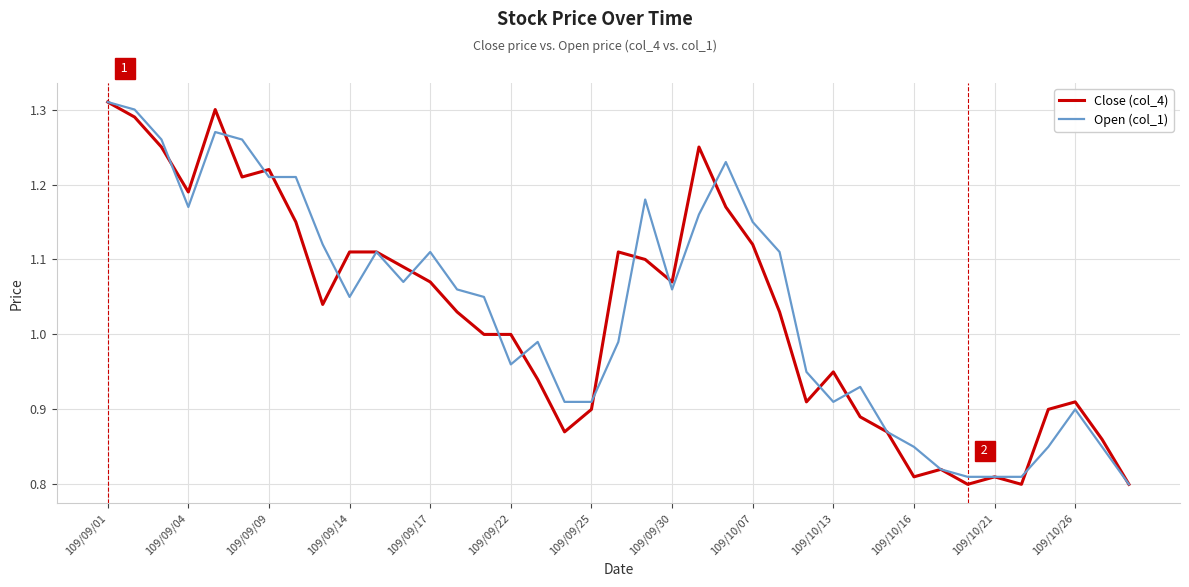

Does the chart have visible grid lines?

Yes